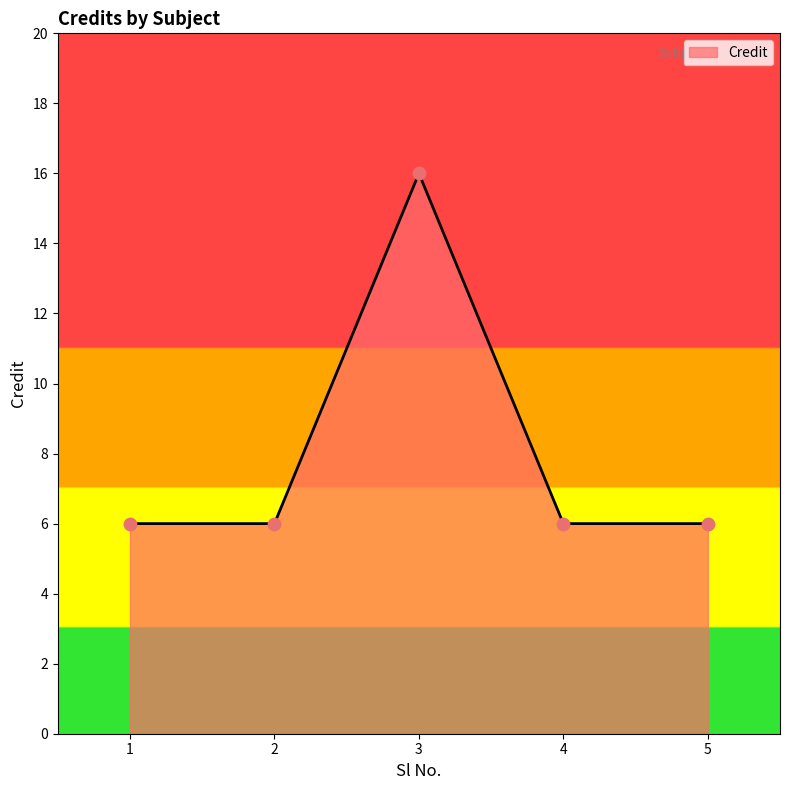

What is the ratio of the value at 2 to the value at 4?

1.0